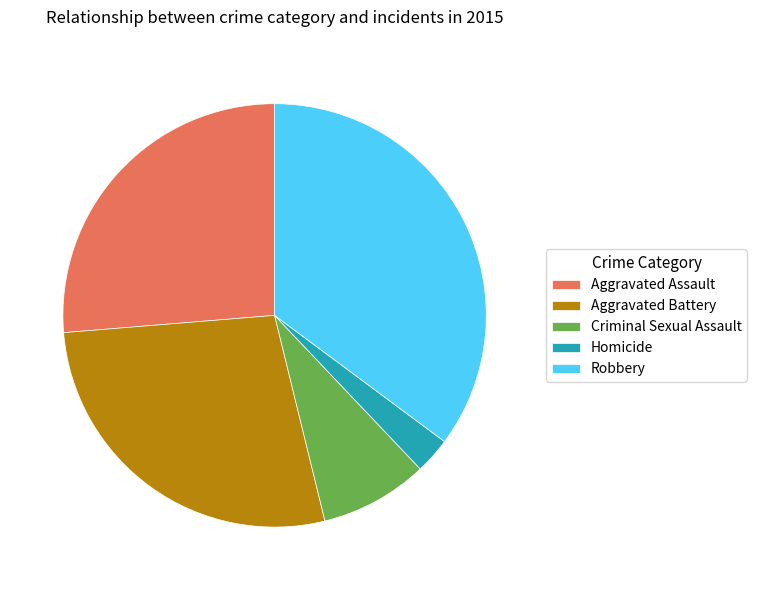

Do Robbery and Homicide together represent more than half of the pie?

No